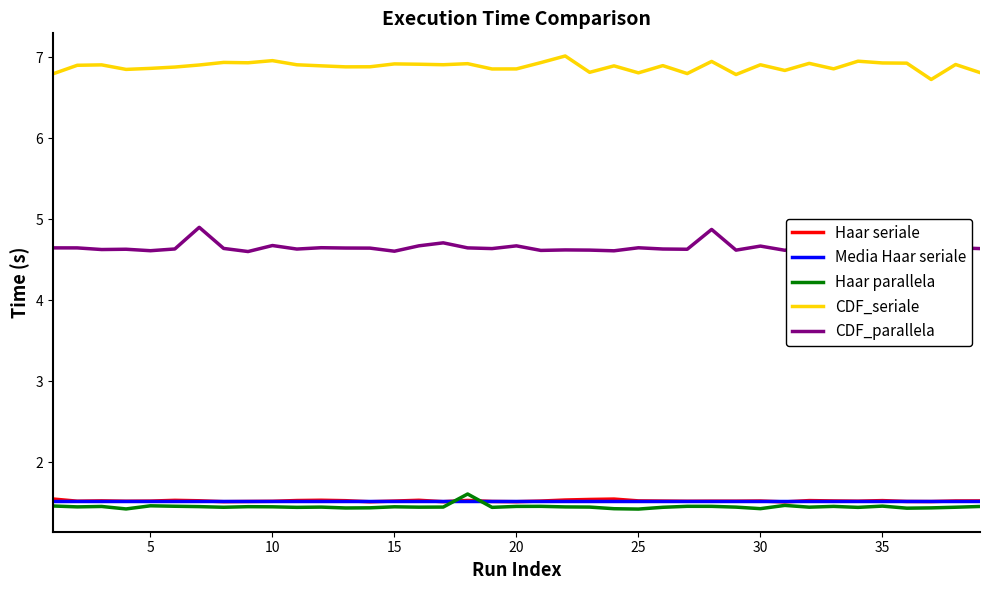

What is the minimum value for Haar seriale?

1.5